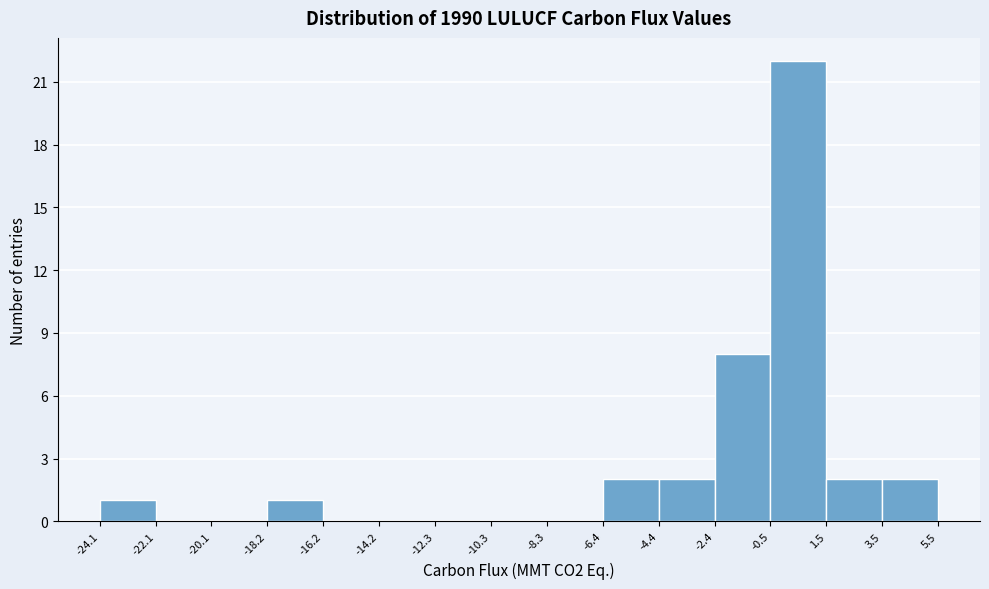

How tall is the bar that spans -4.4 to -2.4 on the x-axis? The values are not printed on the chart, so give them approximately, as read against the axis.

2